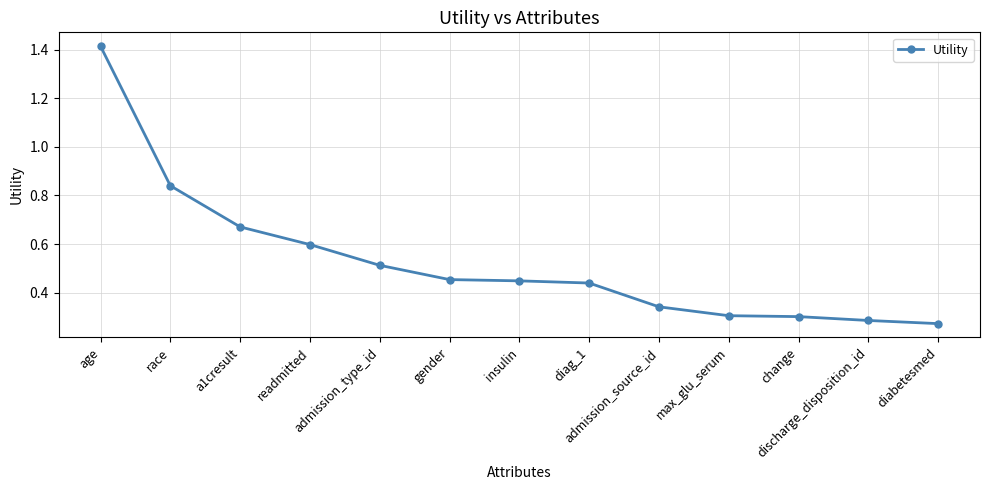

How many lines are shown in the chart?

1